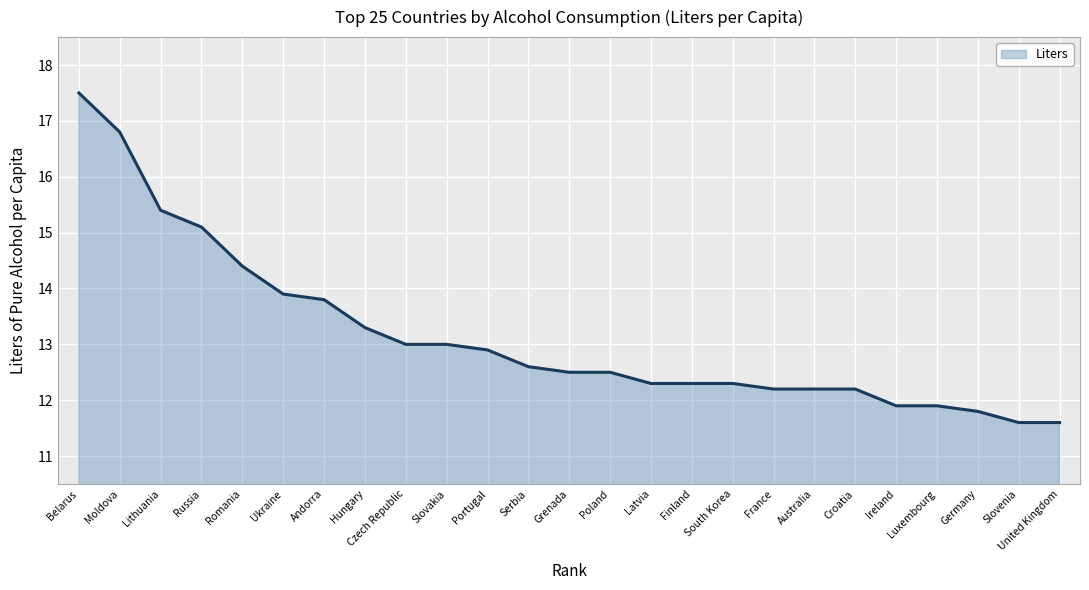

Reading left to right, what are all the values shown in this chart?

Belarus=17.5	Moldova=16.8	Lithuania=15.4	Russia=15.1	Romania=14.4	Ukraine=13.9	Andorra=13.8	Hungary=13.3	Czech Republic=13.0	Slovakia=13.0	Portugal=12.9	Serbia=12.6	Grenada=12.5	Poland=12.5	Latvia=12.3	Finland=12.3	South Korea=12.3	France=12.2	Australia=12.2	Croatia=12.2	Ireland=11.9	Luxembourg=11.9	Germany=11.8	Slovenia=11.6	United Kingdom=11.6